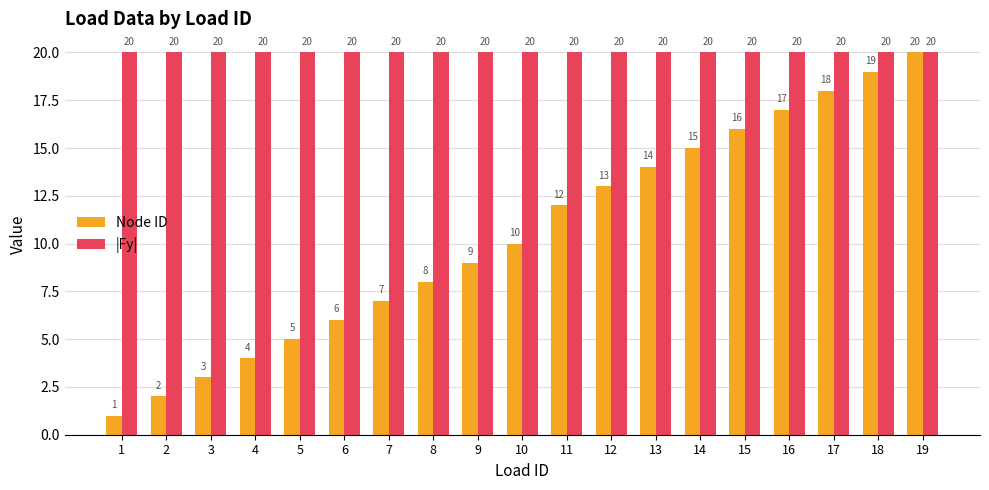

Reading left to right, what are all the values shown in this chart?

Node ID: 1=1	2=2	3=3	4=4	5=5	6=6	7=7	8=8	9=9	10=10	11=12	12=13	13=14	14=15	15=16	16=17	17=18	18=19	19=20
|Fy|: 1=20	2=20	3=20	4=20	5=20	6=20	7=20	8=20	9=20	10=20	11=20	12=20	13=20	14=20	15=20	16=20	17=20	18=20	19=20